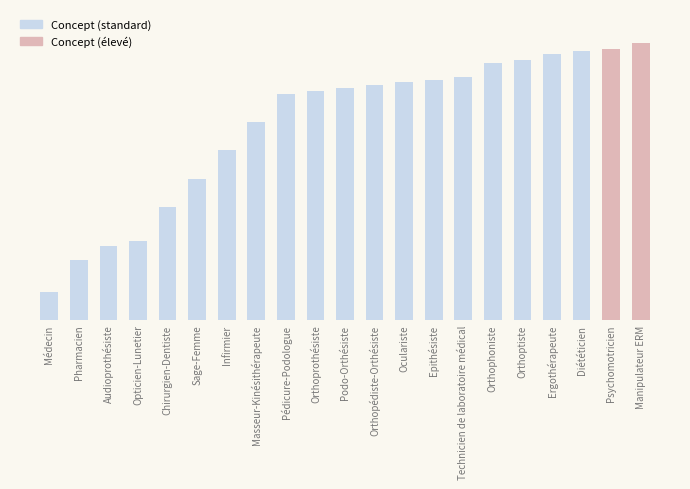

Does the chart contain stacked bars?

No